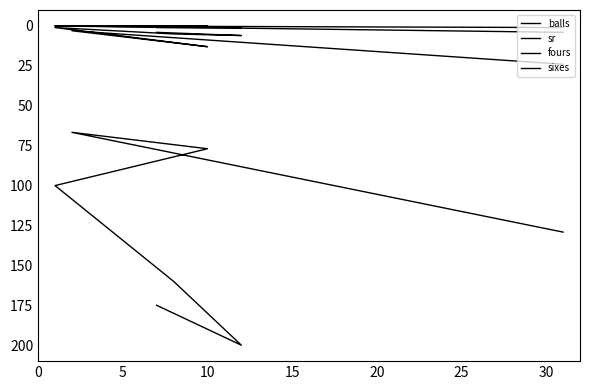

How many lines are shown in the chart?

4